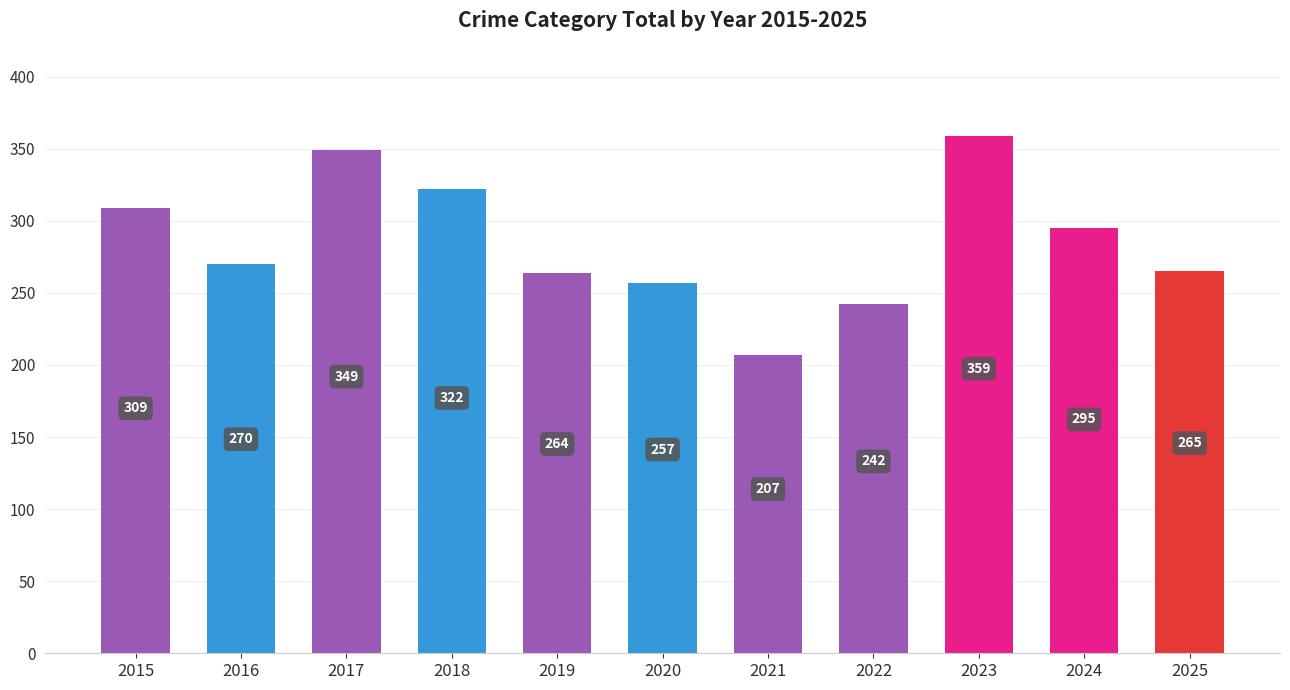

What is the approximate value at 2017, to the nearest 10?

350